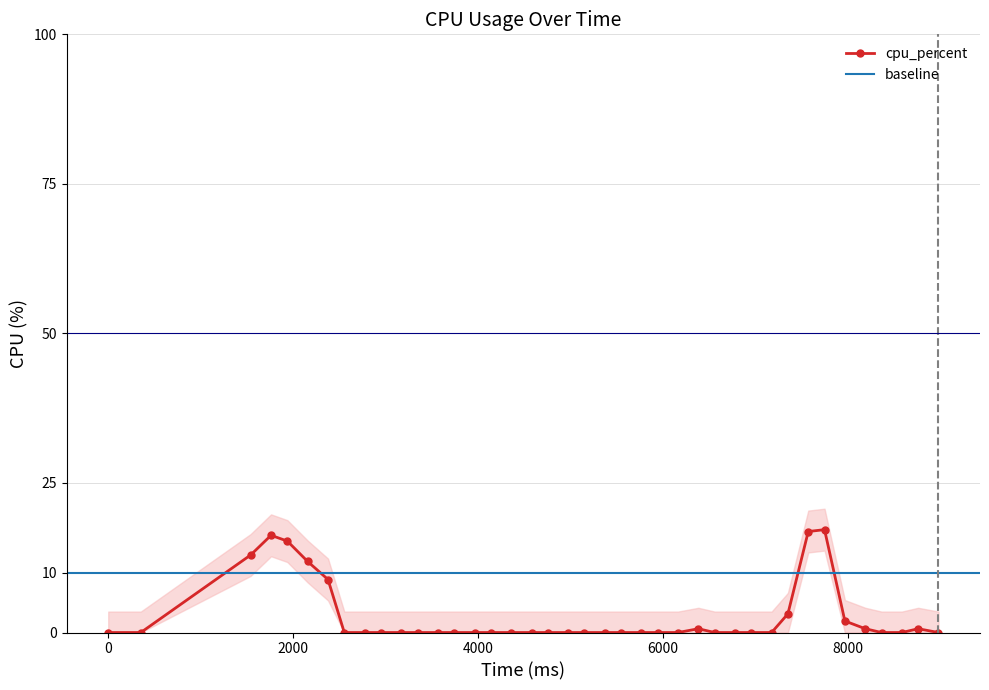

How many positive values are there?

12